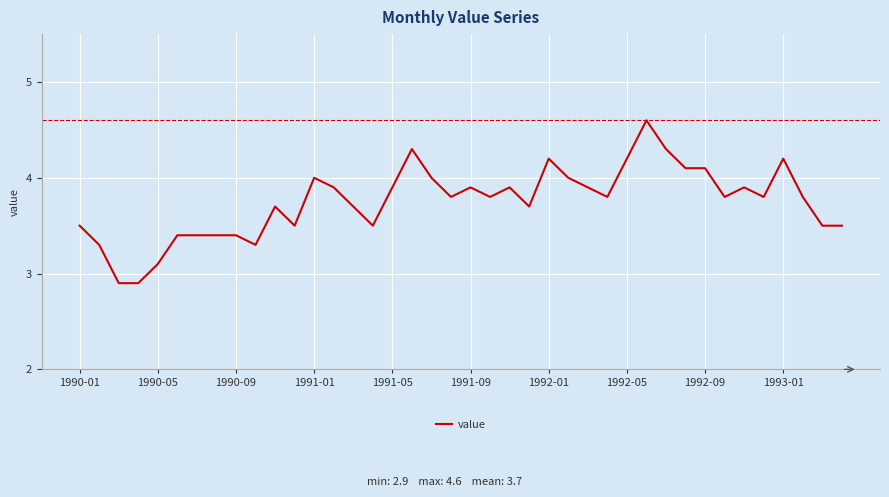

What is the difference between the maximum and minimum values?

1.7